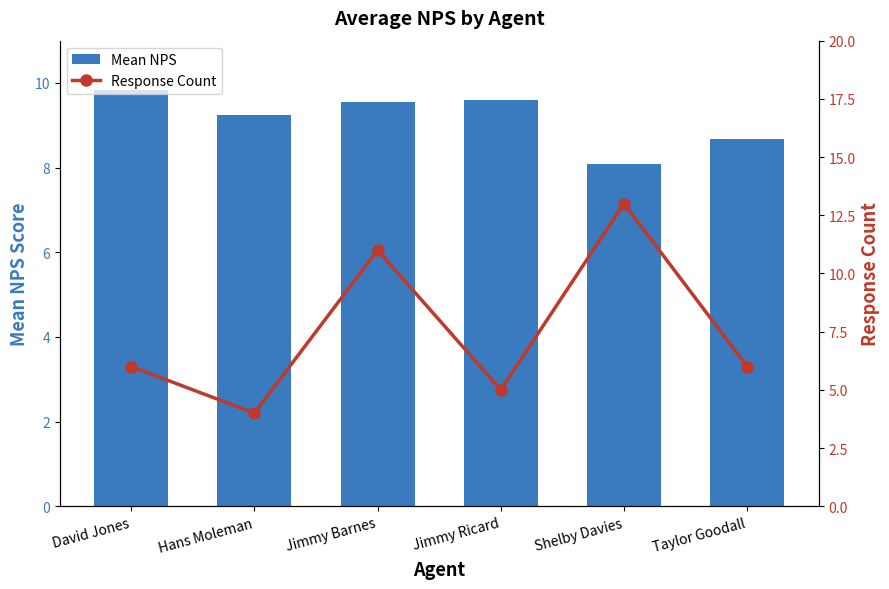

What position from the right is Taylor Goodall?

1